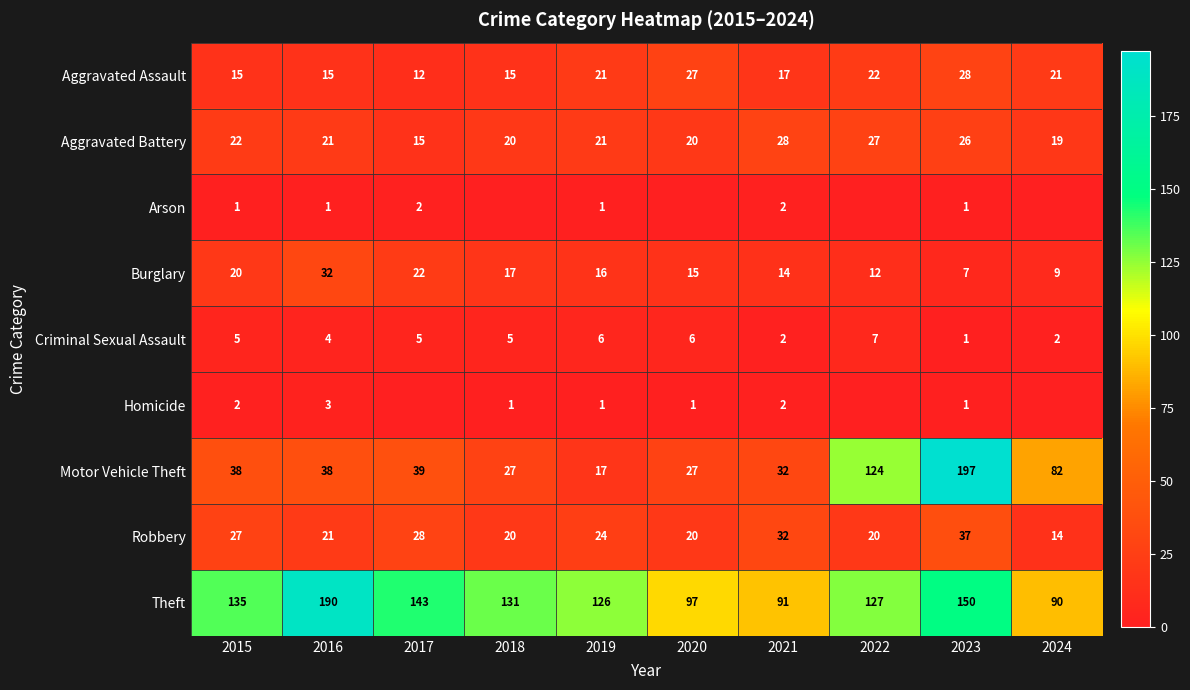

The value of Criminal Sexual Assault at 2017 is 5. True or false?

True